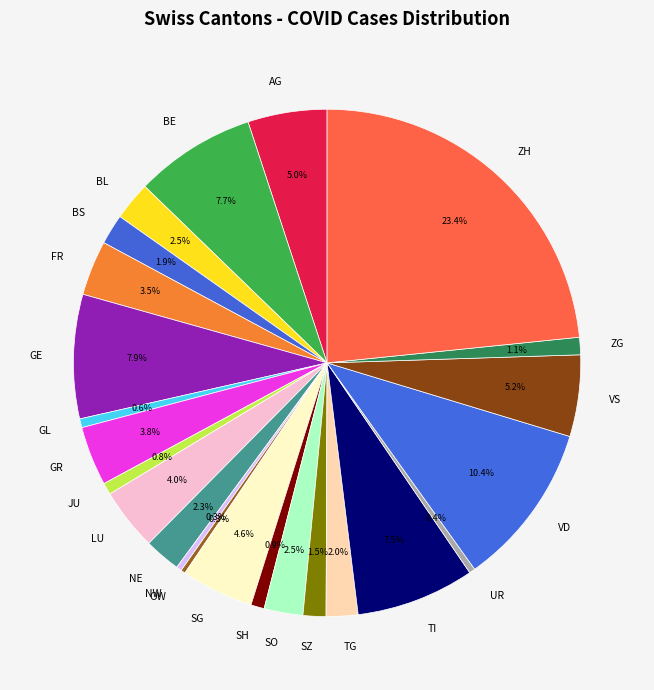

What is the largest slice in the pie chart?

ZH